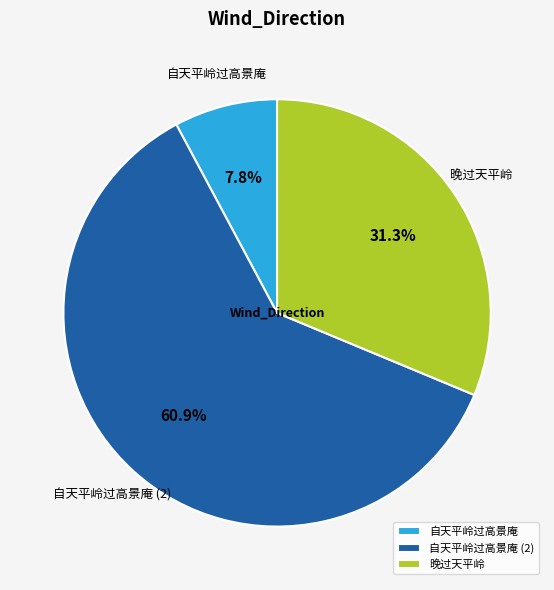

The 自天平岭过高景庵 slice represents 50% of the pie. True or false?

False